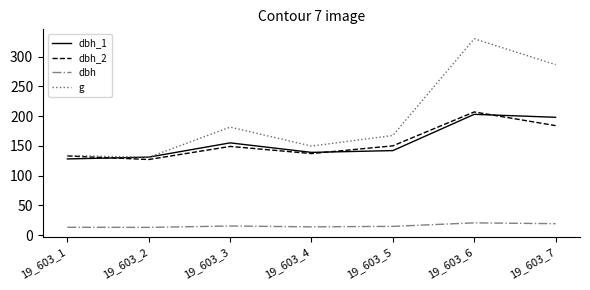

What is the difference between the maximum and minimum values in the dbh_2 series?

80.0